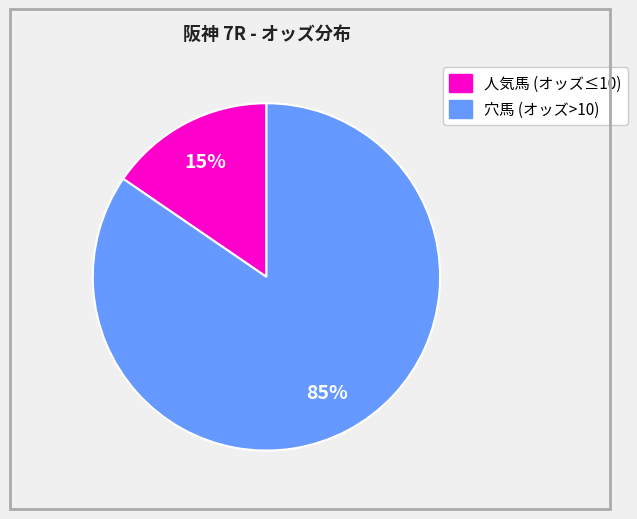

To the nearest percent, what is the average slice percentage?

50%